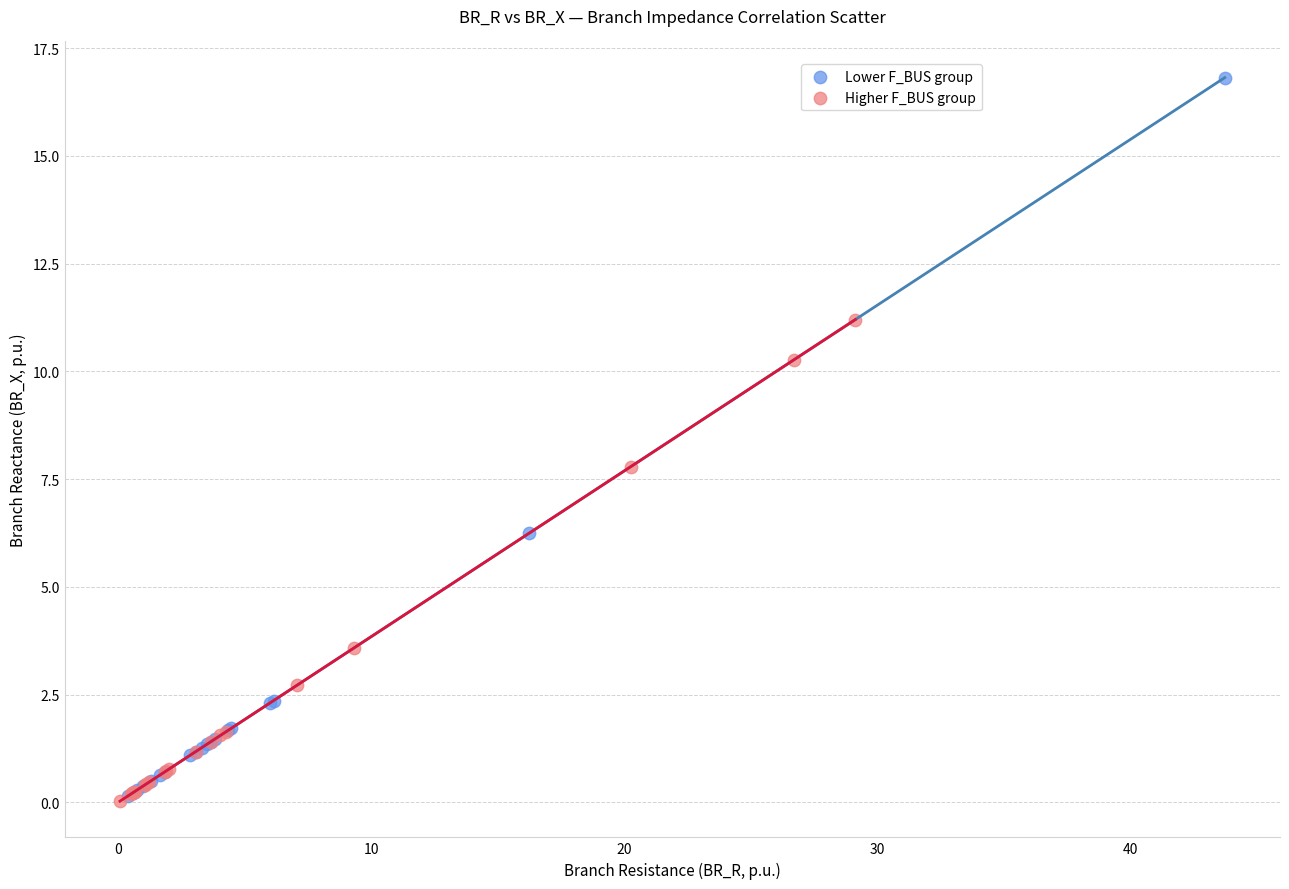

Which series has the largest Y range (max minus min)?

Lower F_BUS group